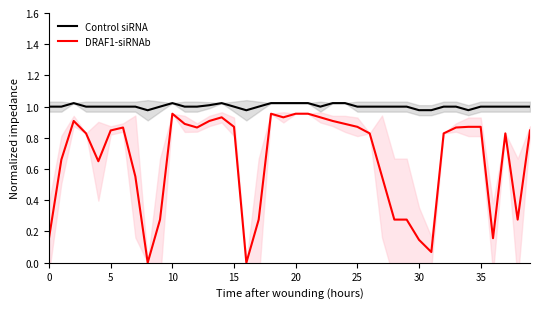

Which series has the largest range (max minus min)?

DRAF1-siRNAb